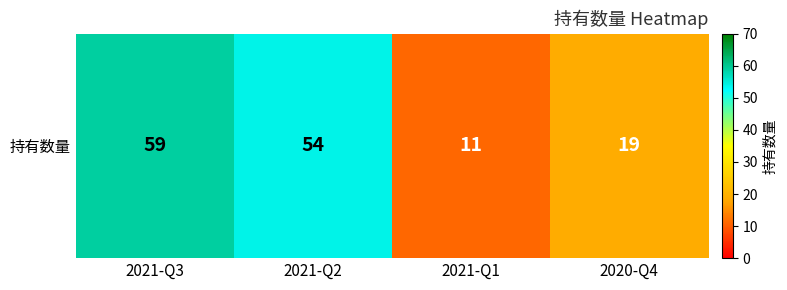

What is the difference between the maximum and minimum values?

48